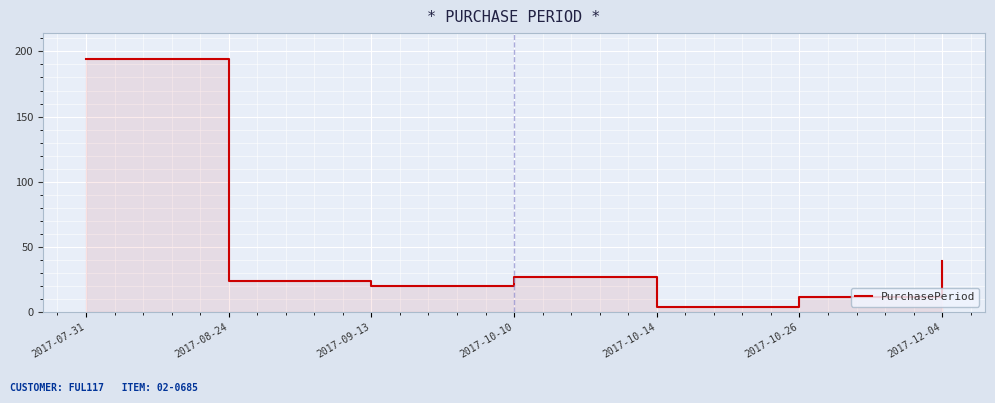

Rank the categories by value from lowest to highest.

2017-10-14, 2017-10-26, 2017-09-13, 2017-08-24, 2017-10-10, 2017-12-04, 2017-07-31